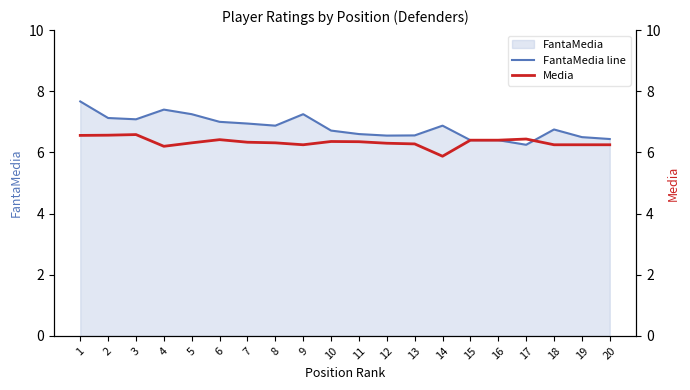

Reading left to right, list all the values displayed in this chart.

FantaMedia line: 7.7	7.1	7.1	7.4	7.2	7.0	6.9	6.9	7.2	6.7	6.6	6.5	6.6	6.9	6.4	6.4	6.2	6.8	6.5	6.4
Media: 6.6	6.6	6.6	6.2	6.3	6.4	6.3	6.3	6.2	6.4	6.3	6.3	6.3	5.9	6.4	6.4	6.4	6.2	6.2	6.2